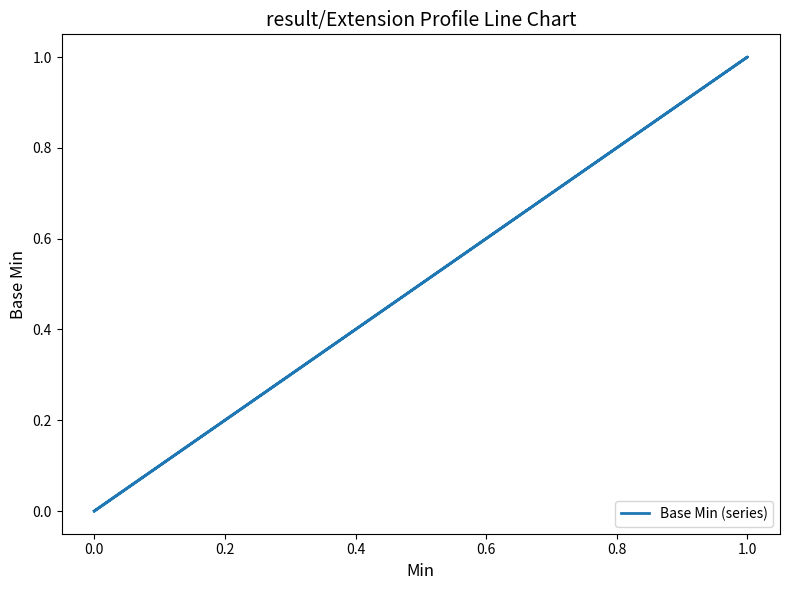

Count the number of values greater than 0.

1